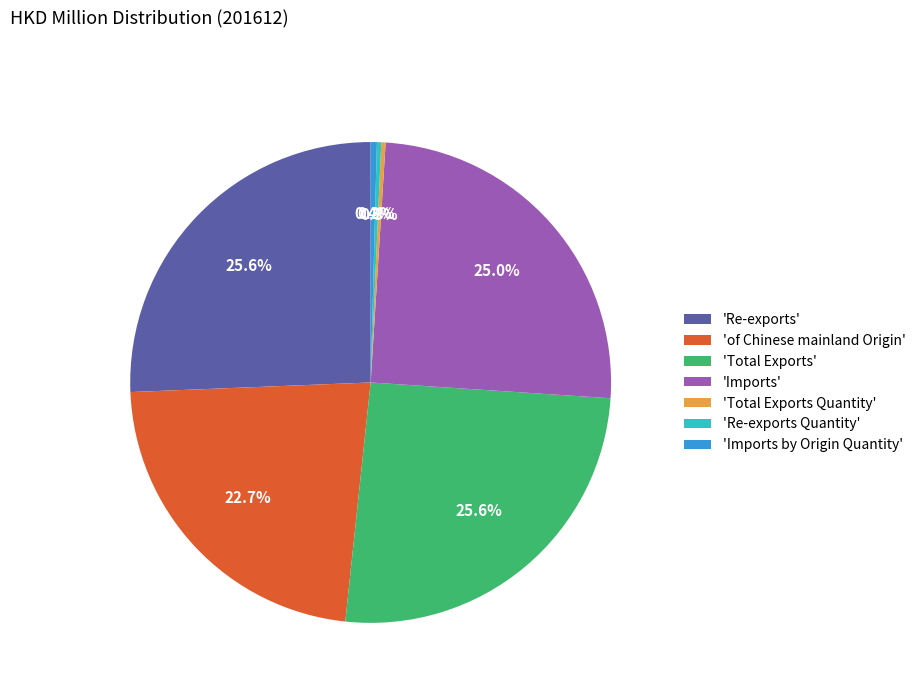

To the nearest percent, what is the average slice percentage?

14%